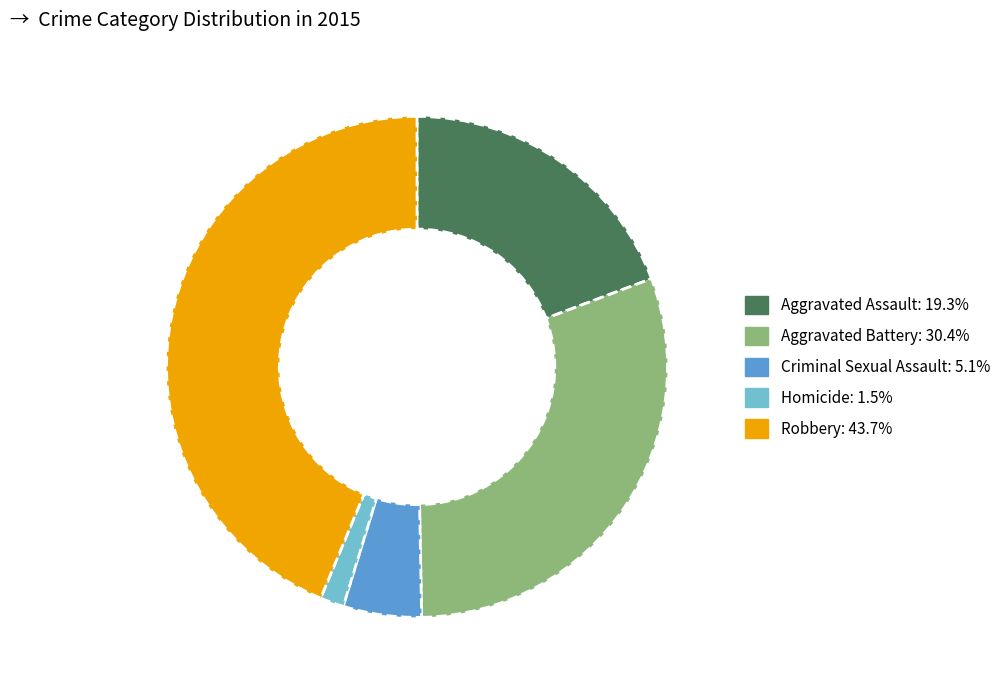

Combined, do Aggravated Assault and Criminal Sexual Assault account for over 50%?

No